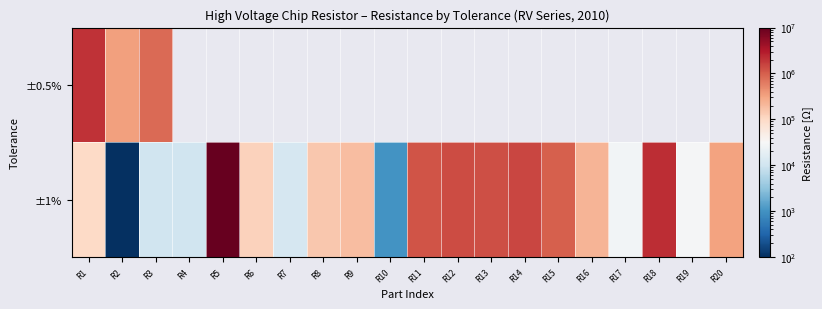

Is it true that ±1% equals 333637.3 at R14?

False